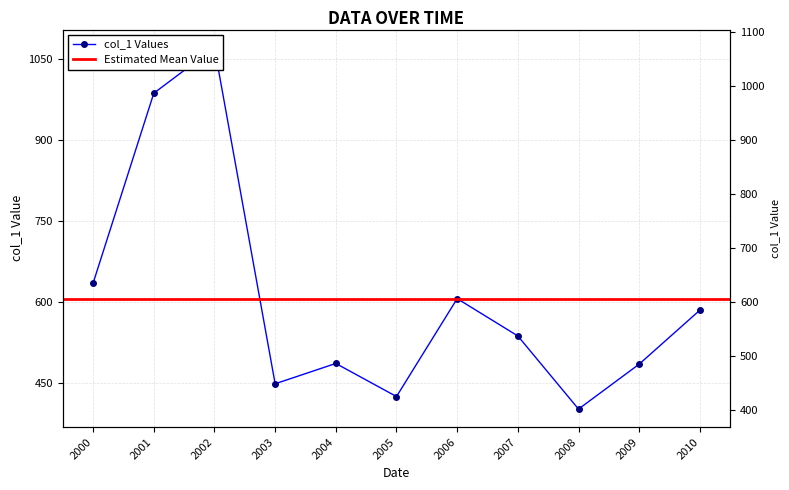

What is the minimum value shown in the chart?

402.6